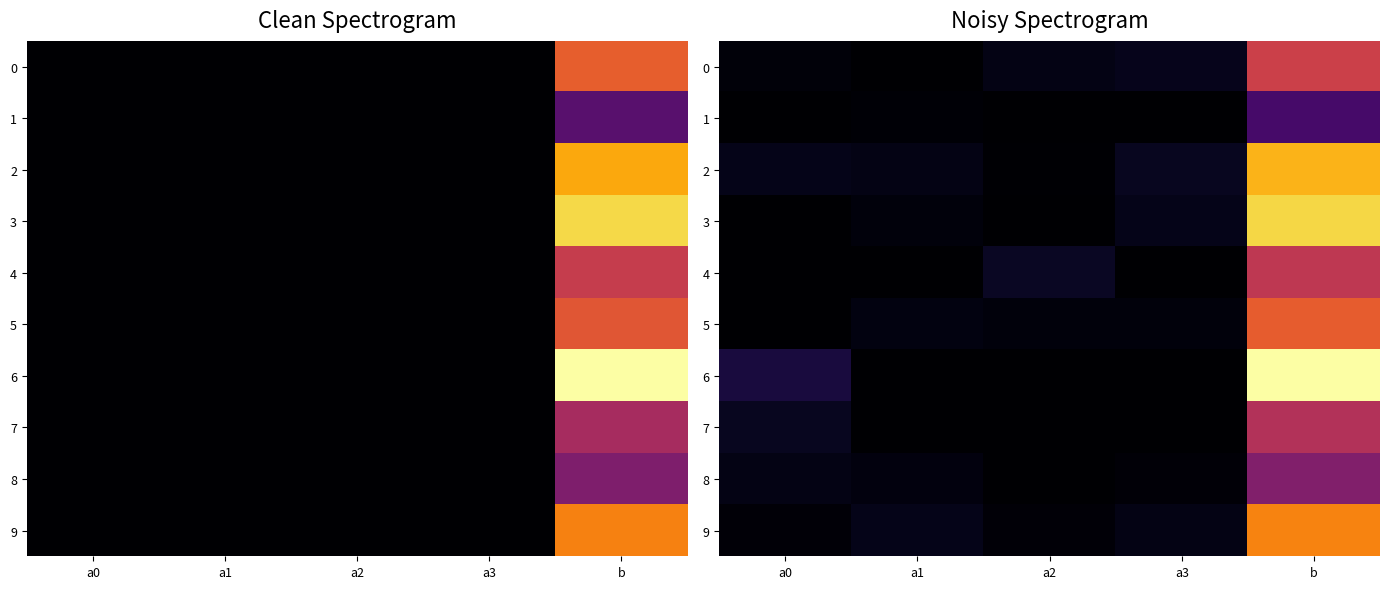

Rank the series at a2 from highest to lowest value.

4, 0, 5, 9, 2, 1, 3, 6, 7, 8